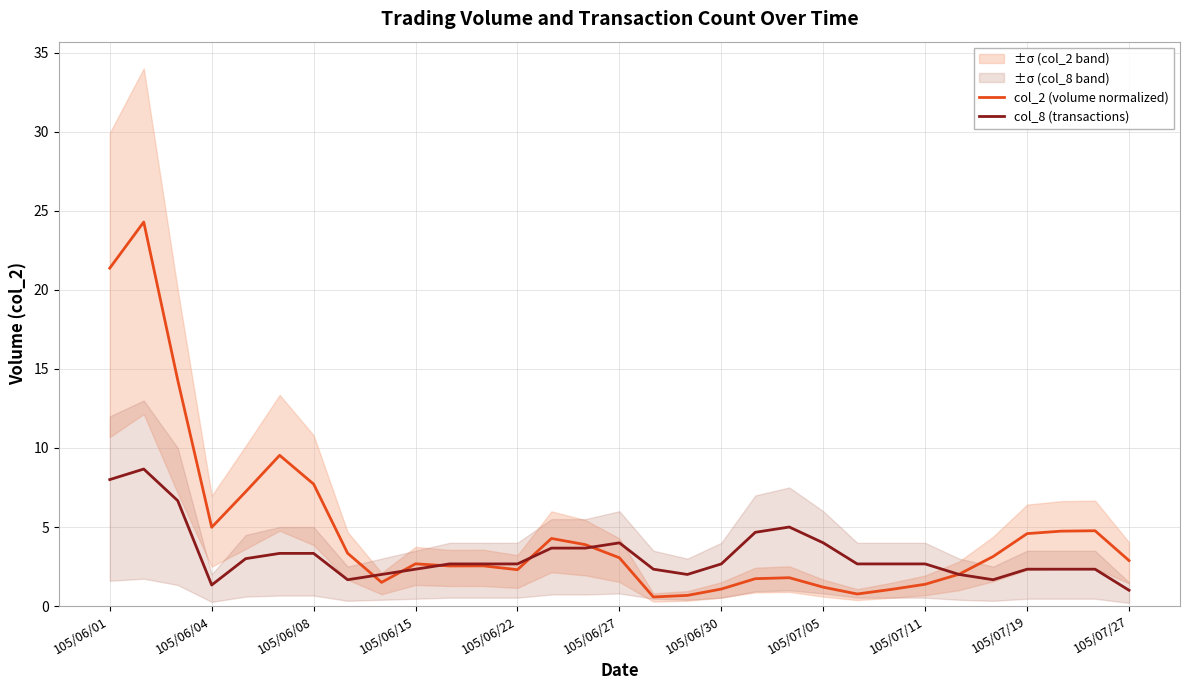

What is the value of the col_2 (volume normalized) point at the 15th from the left?

3.9